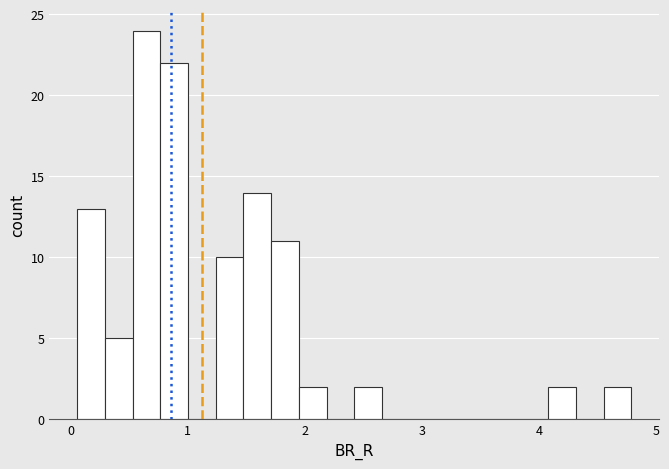

Around what value on the x-axis is the tallest bar? Give the approximate position of its centre, as read against the axis.

0.6